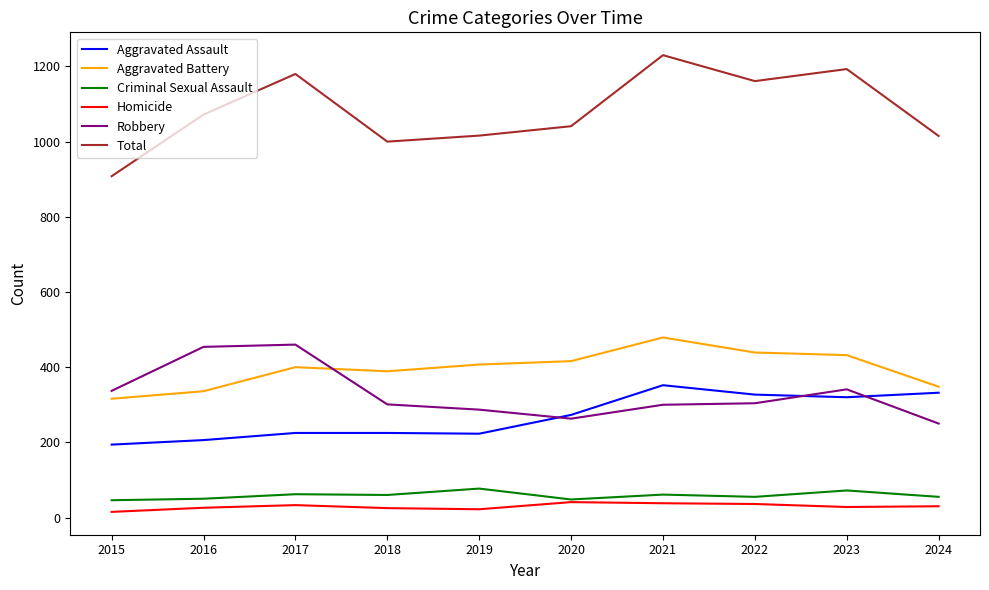

Which category has the highest value across all series?

2021